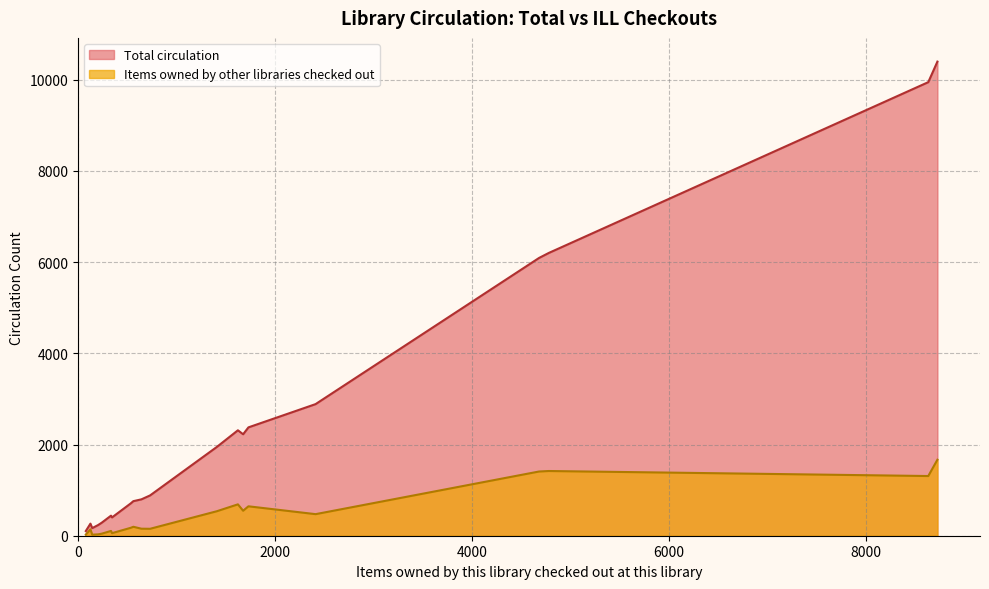

What is the difference between the maximum and second lowest values in the Total circulation series?

10230